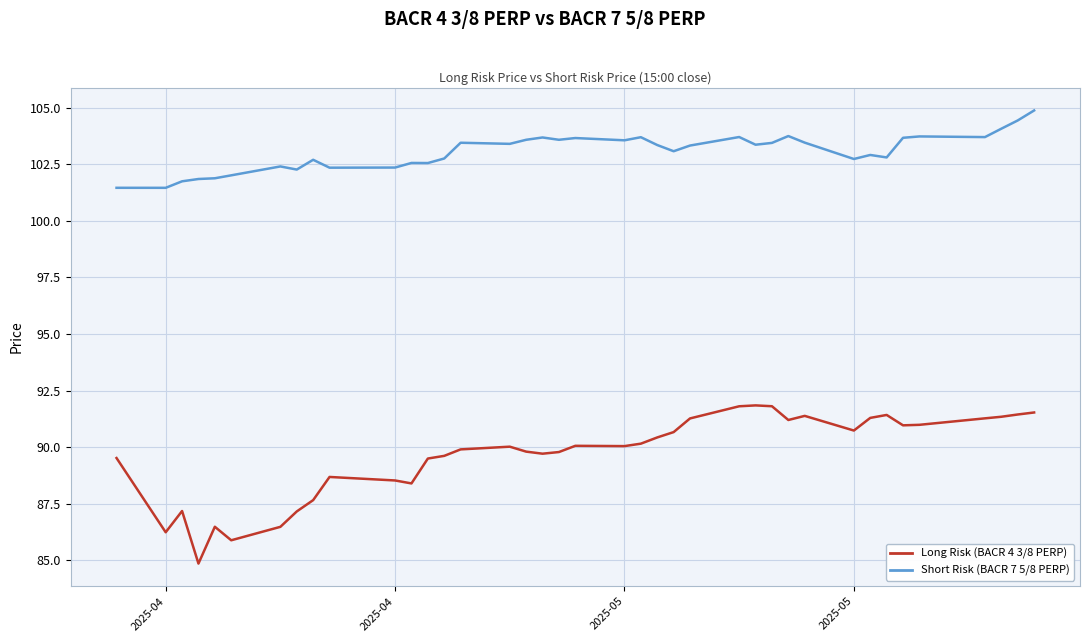

Which series has the widest spread of values?

Long Risk (BACR 4 3/8 PERP)